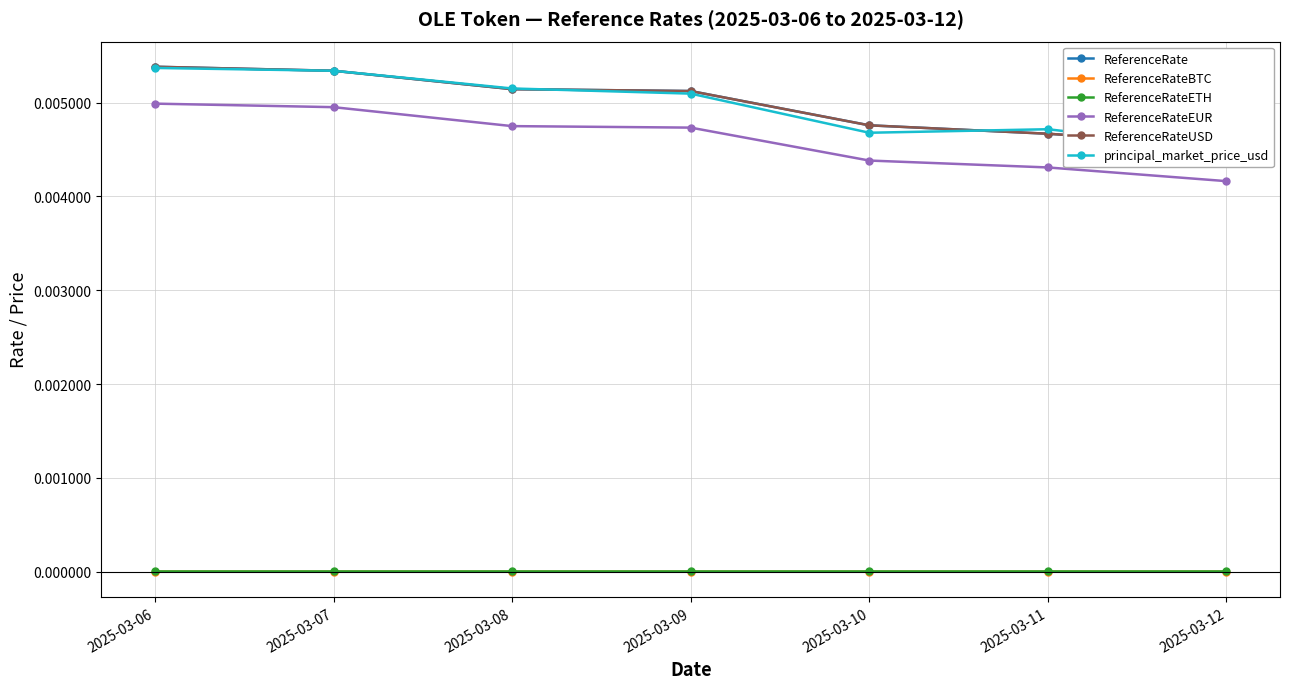

Is this an area chart (filled region under the line)?

No